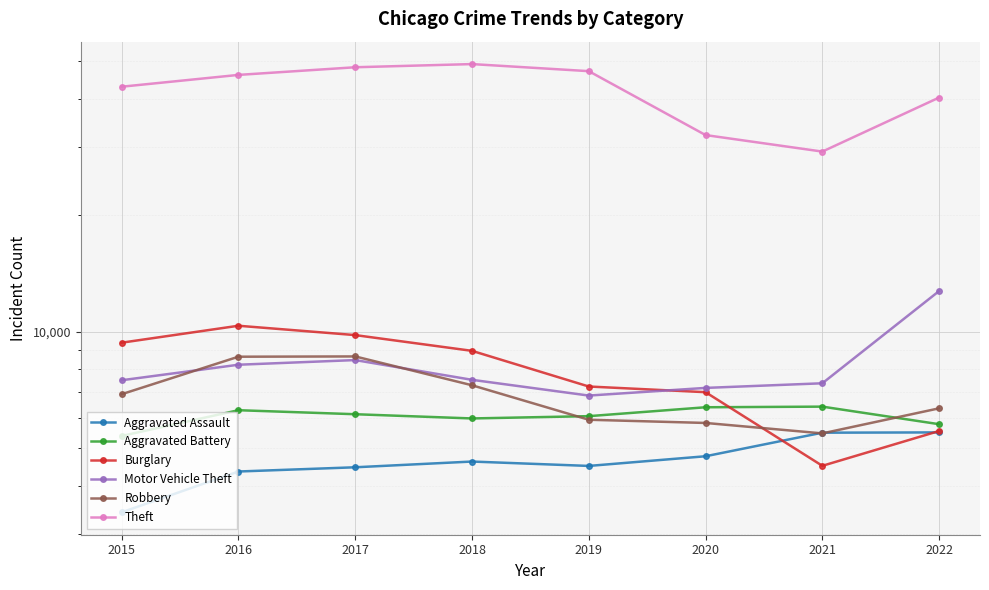

Is the value of Burglary at 2022 greater than the value of Aggravated Battery at 2017?

No